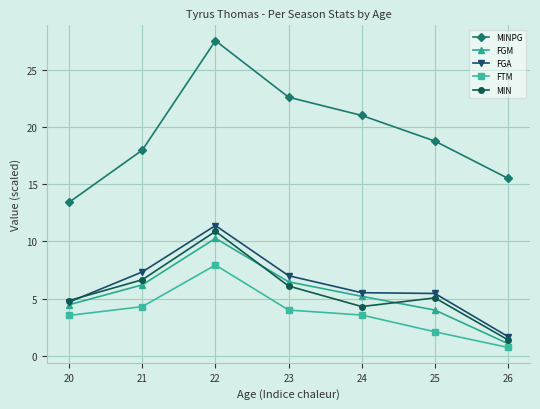

Count the number of categories in the chart.

7